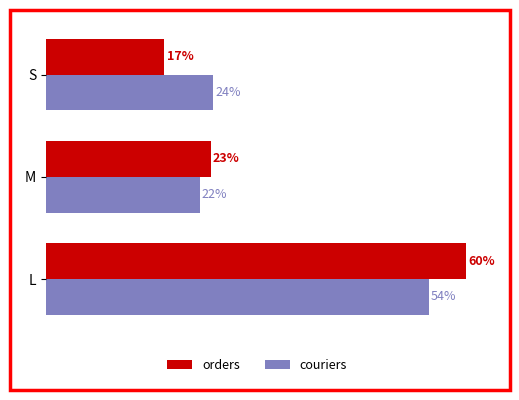

What are all the series names shown in the legend?

orders, couriers